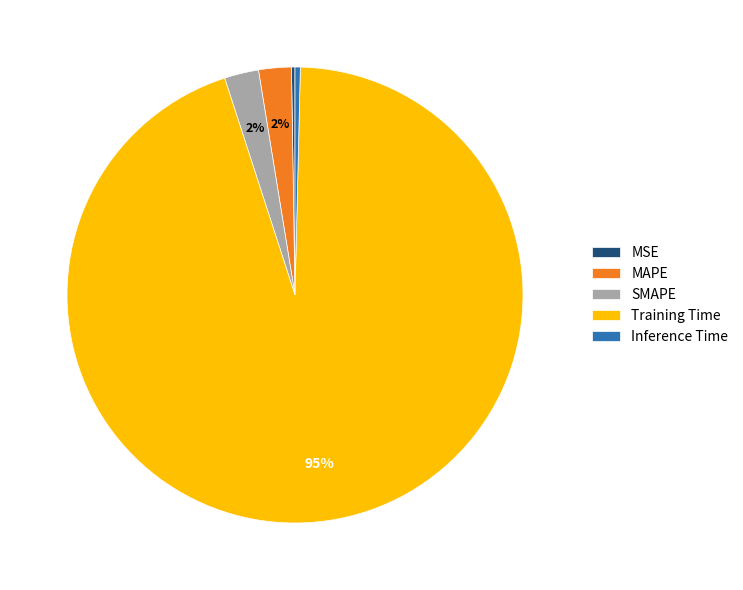

Between SMAPE and Inference Time, which is larger?

SMAPE